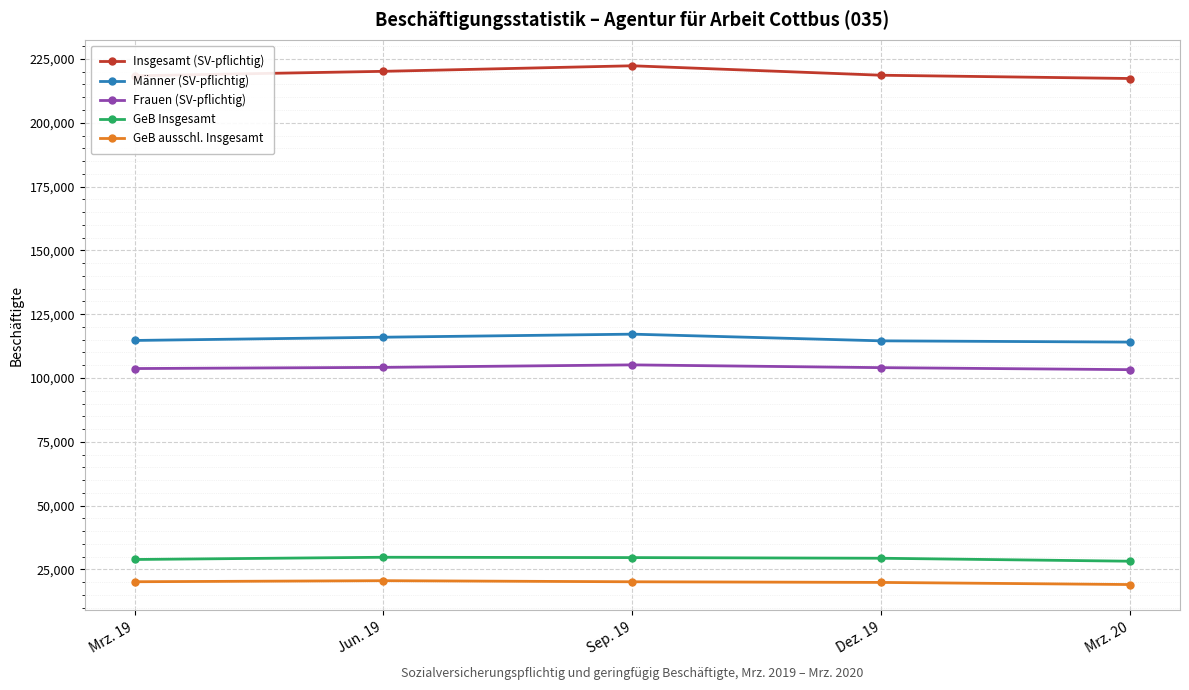

At how many categories does at least one series exceed 30040?

5